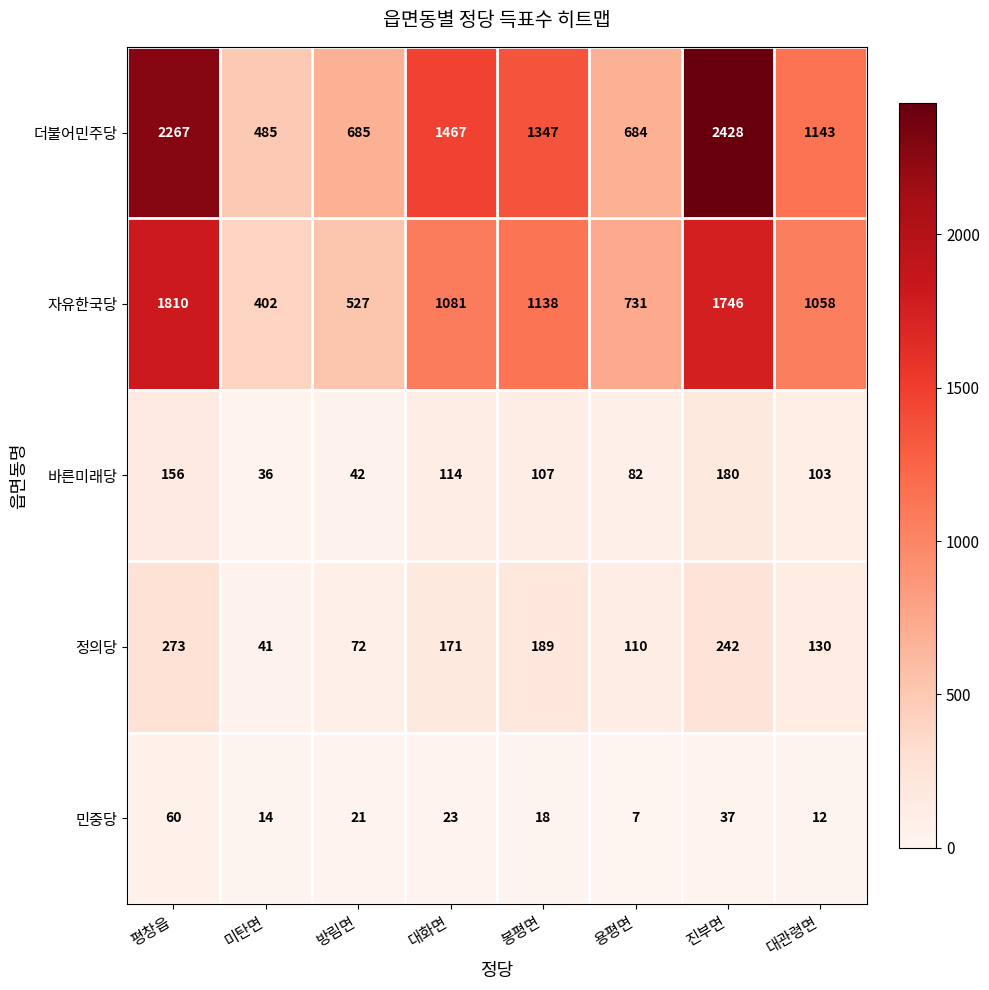

Which category has the highest value in the 정의당 series?

평창읍